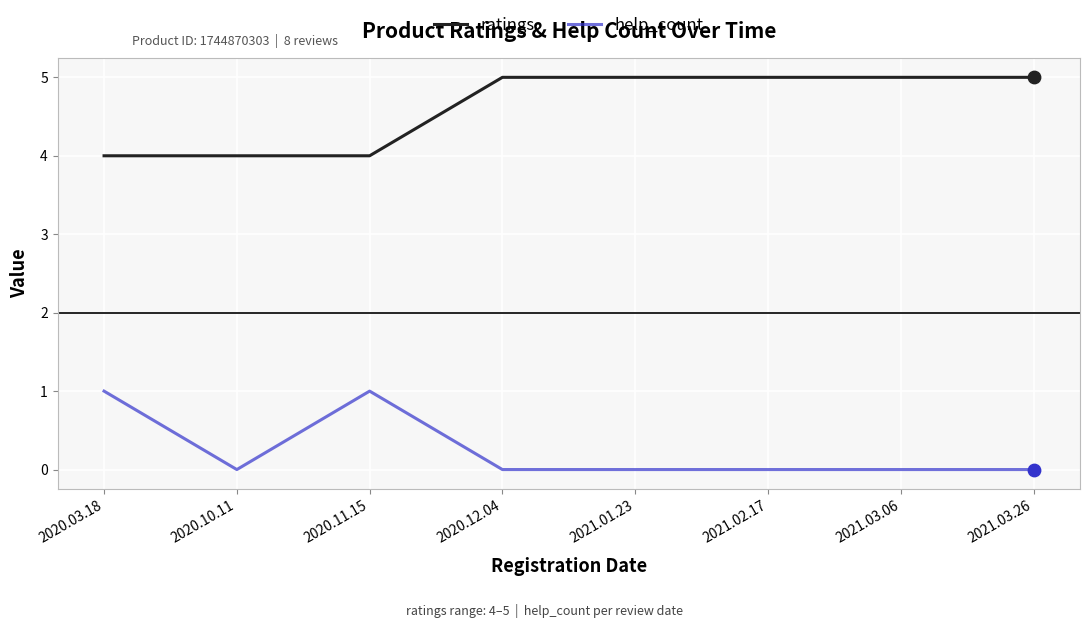

What are all the series names shown in the legend?

ratings, help_count